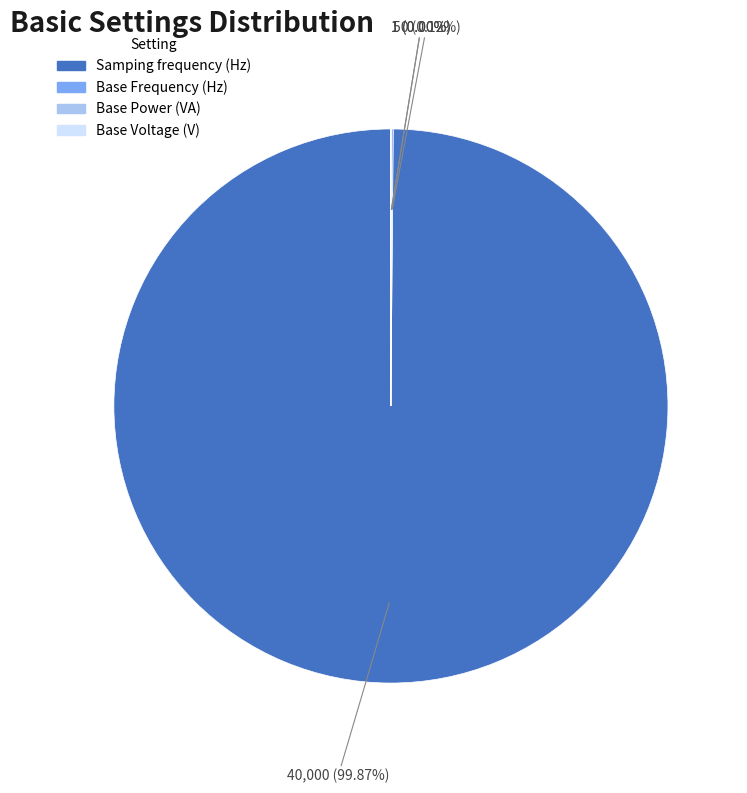

Does Samping frequency (Hz) account for over 50% of the chart?

Yes